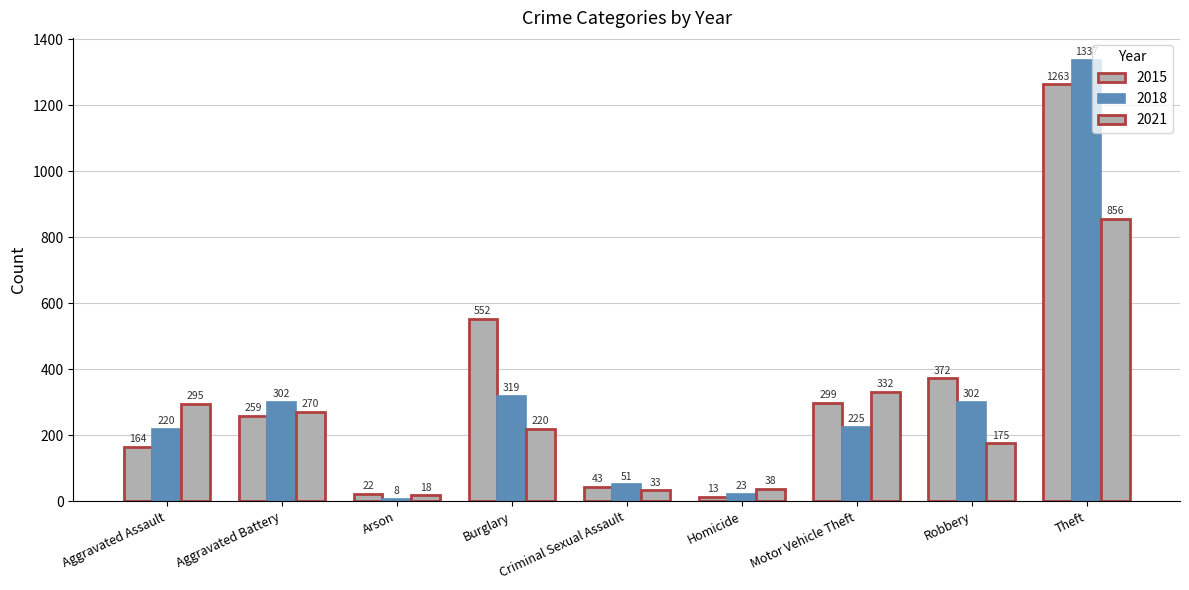

What is the highest value of the 2018 series?

1337